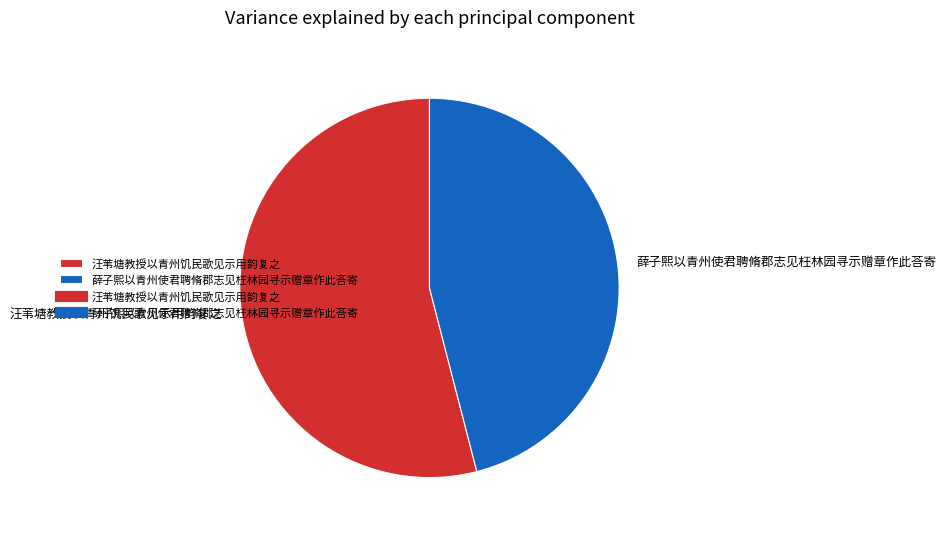

Does 薛子熙以青州使君聘脩郡志见枉林园寻示赠章作此荅寄 represent more than half of the total?

No